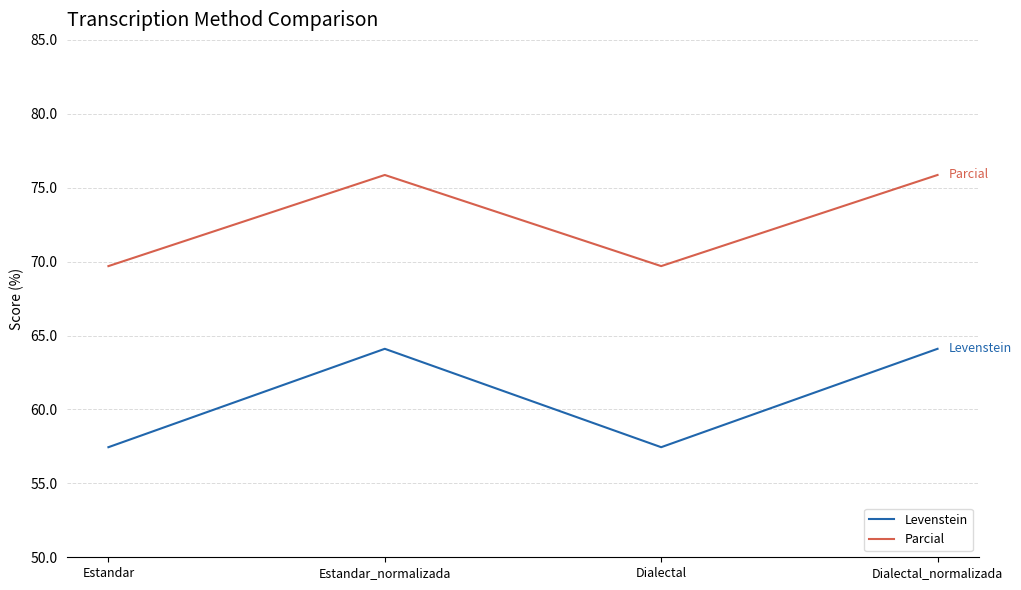

Reading left to right, transcribe all the data shown in this chart.

Levenstein: Estandar=57.4	Estandar_normalizada=64.1	Dialectal=57.4	Dialectal_normalizada=64.1
Parcial: Estandar=69.7	Estandar_normalizada=75.9	Dialectal=69.7	Dialectal_normalizada=75.9